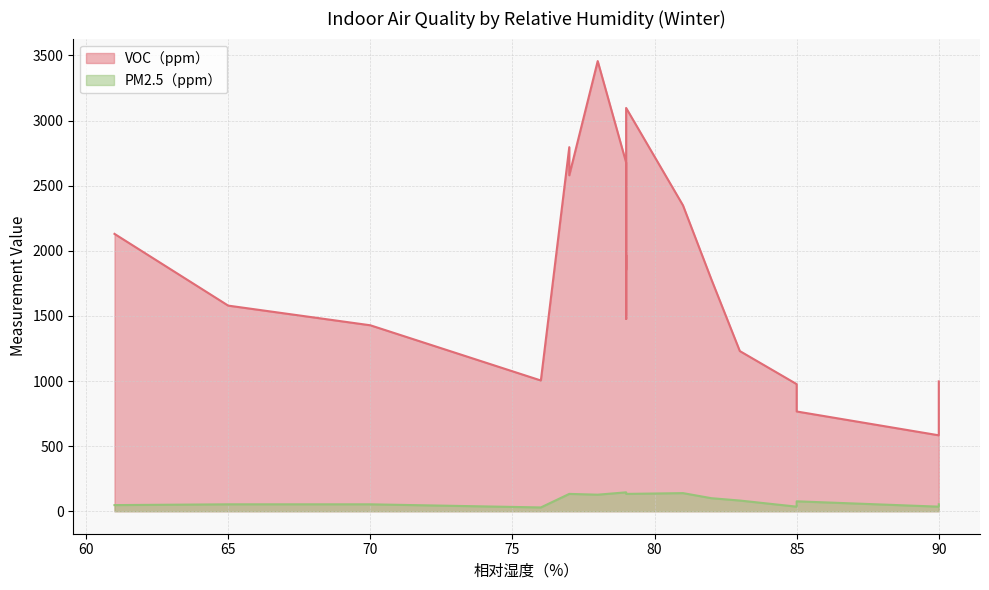

Which has a higher value, 79 or 61?

79